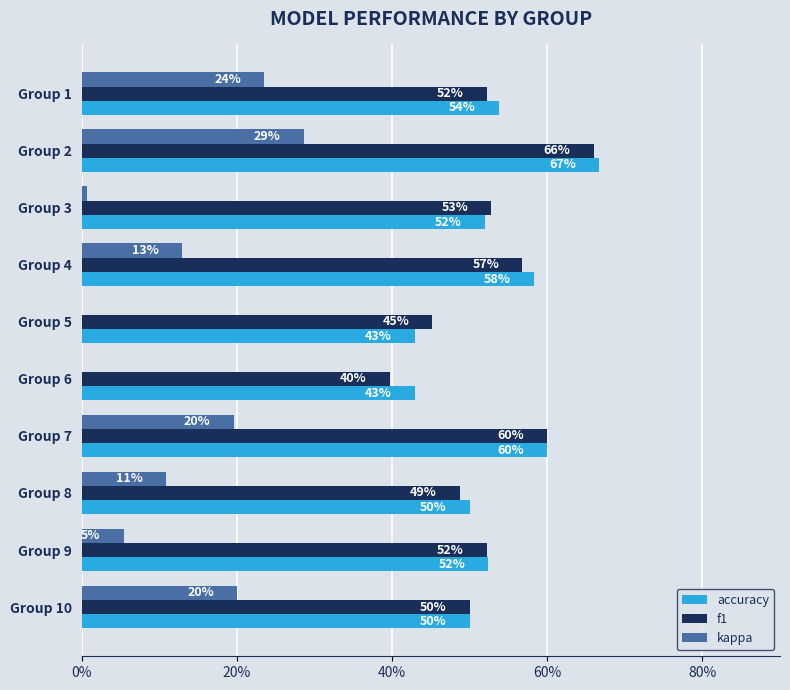

How many accuracy values are between 0 and 1?

10